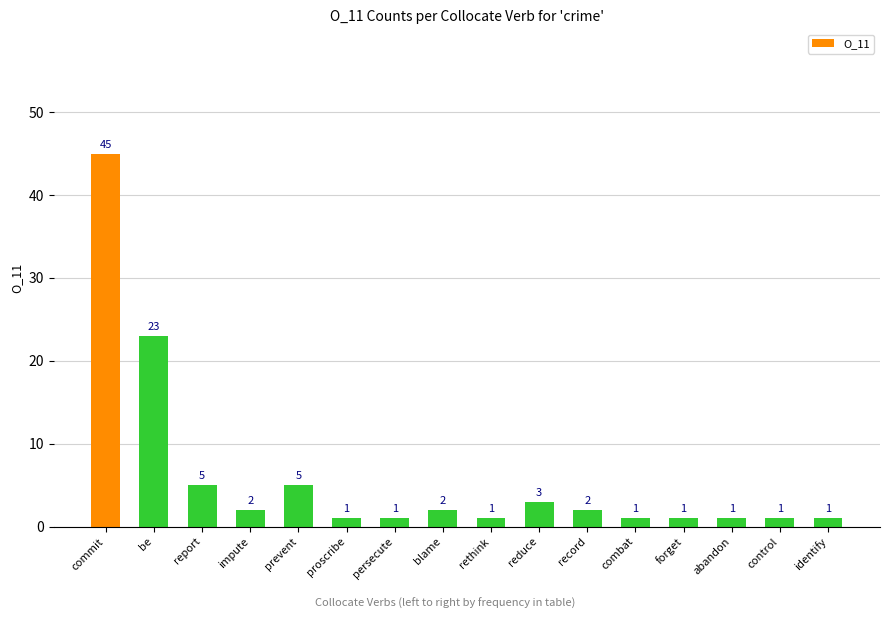

The value at rethink is 1. True or false?

True